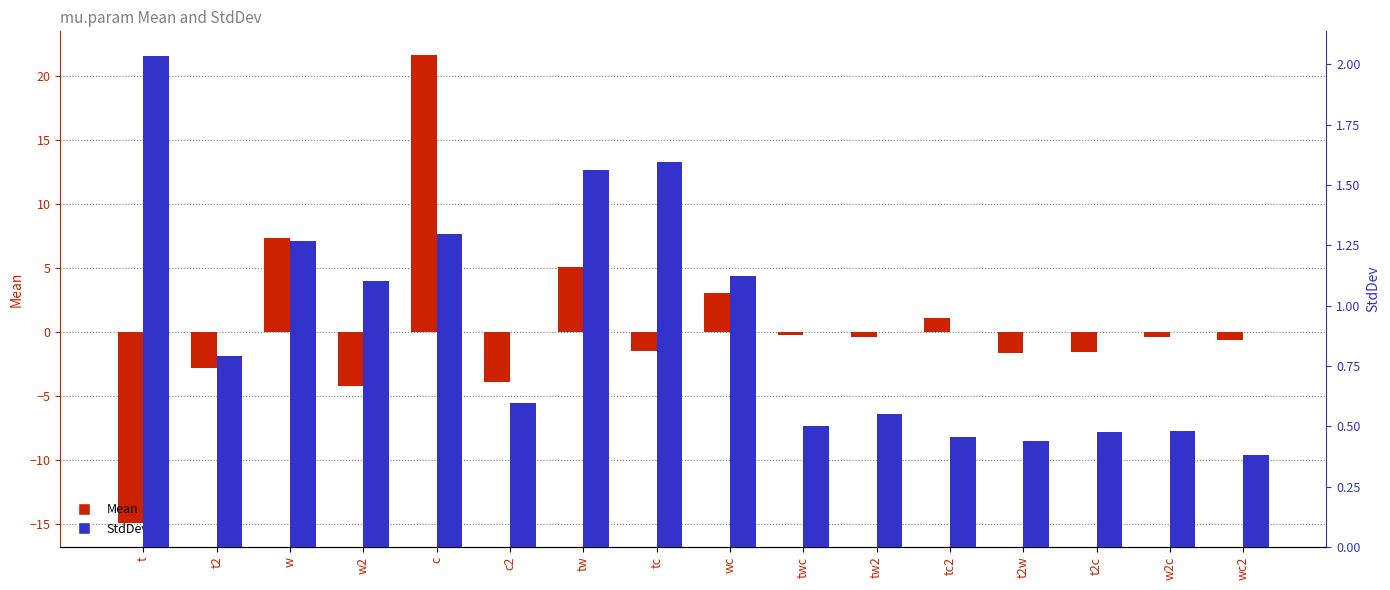

Which series has the largest total across all categories?

StdDev